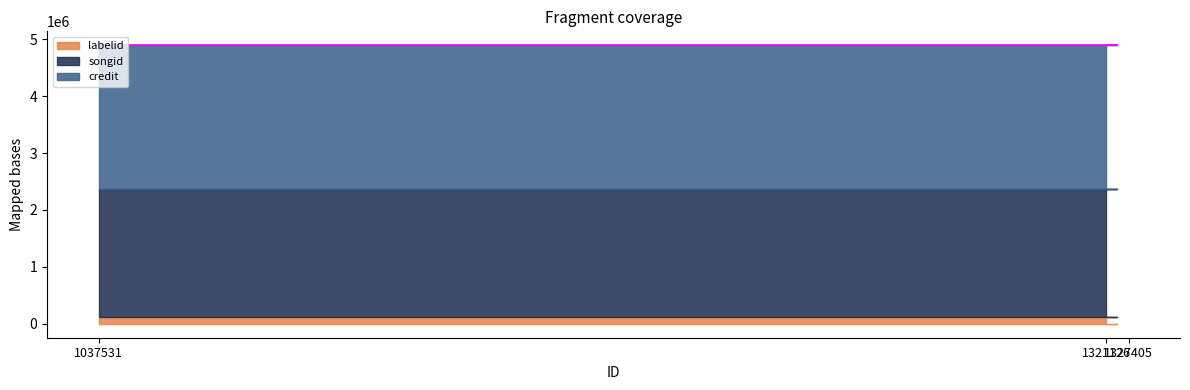

Count the number of categories in the chart.

3